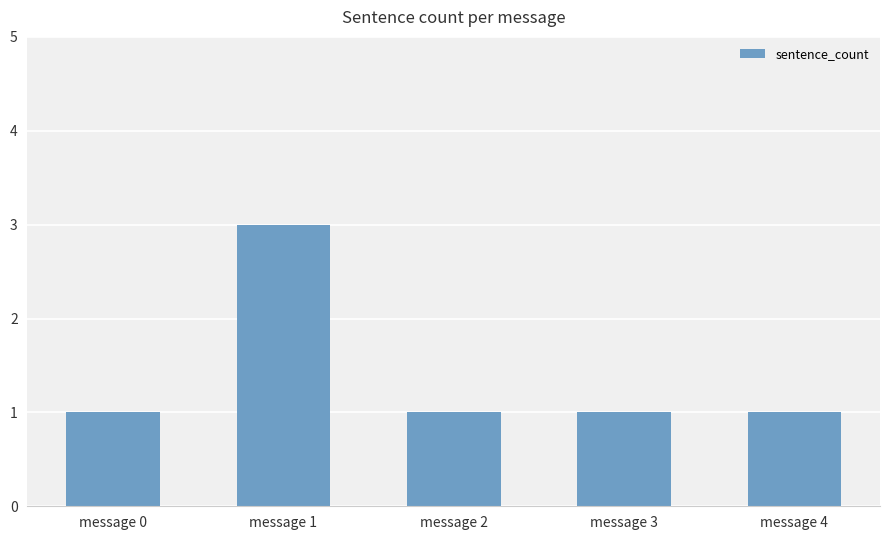

What is the change in value from message 0 to message 1?

+2